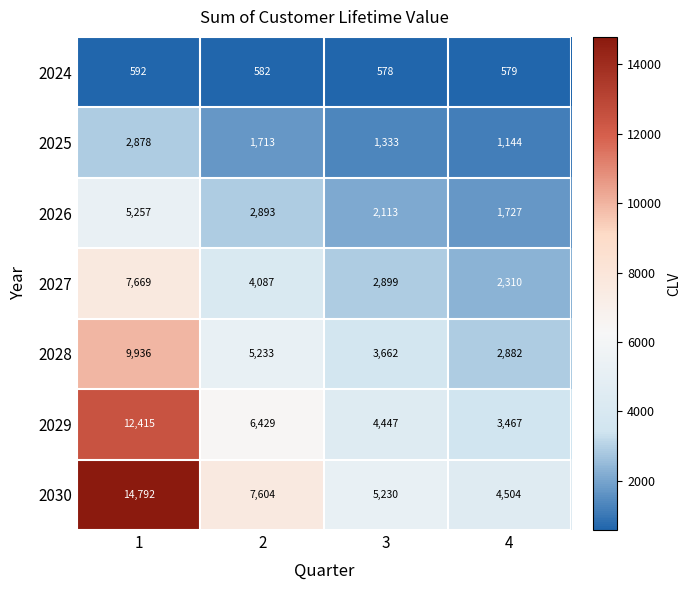

What is the approximate value of 2024 at 4, to the nearest 10?

580